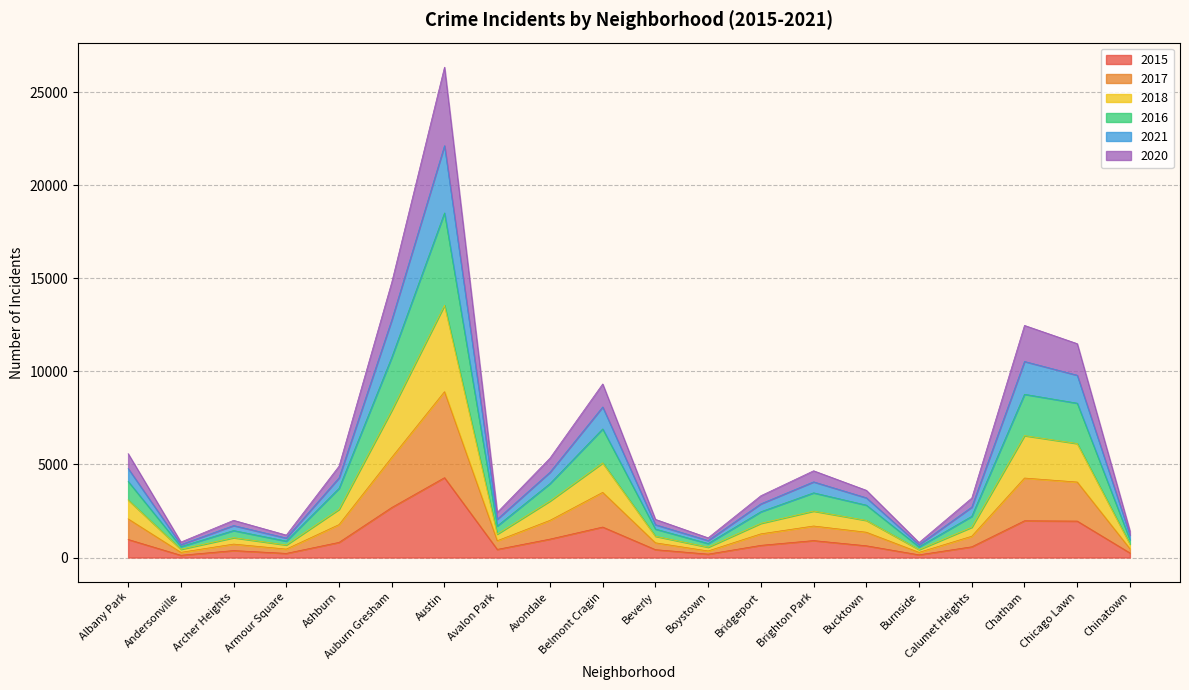

At which category is the sum across all series the highest?

Austin